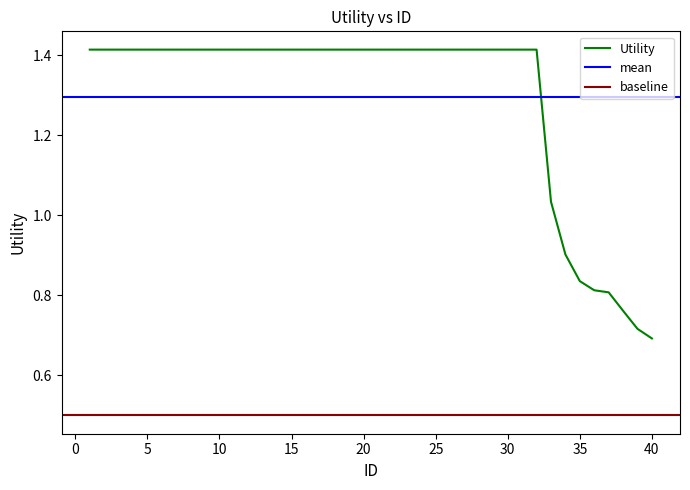

Rank the categories by value from lowest to highest.

40, 39, 38, 37, 36, 35, 34, 33, 1, 2, 3, 4, 5, 6, 7, 8, 9, 10, 11, 12, 13, 14, 15, 16, 17, 18, 19, 20, 21, 22, 23, 24, 25, 26, 27, 28, 29, 30, 31, 32